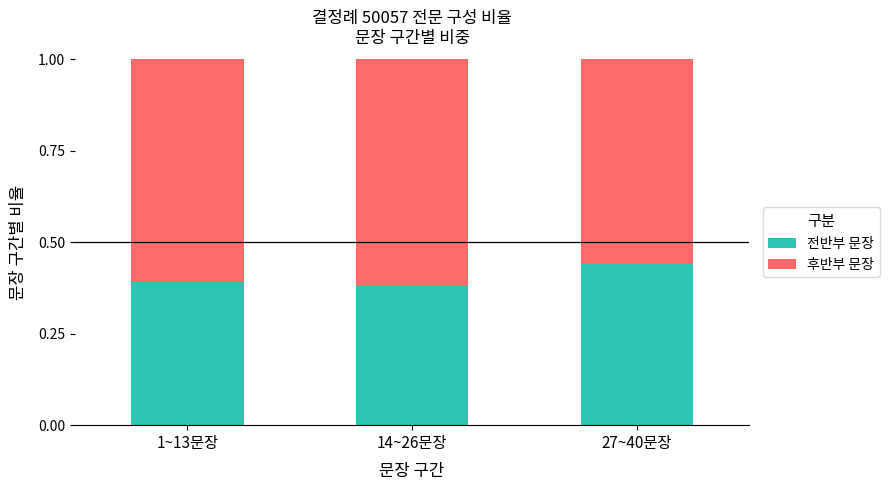

What is the total value across all series at 27~40문장?

1.0